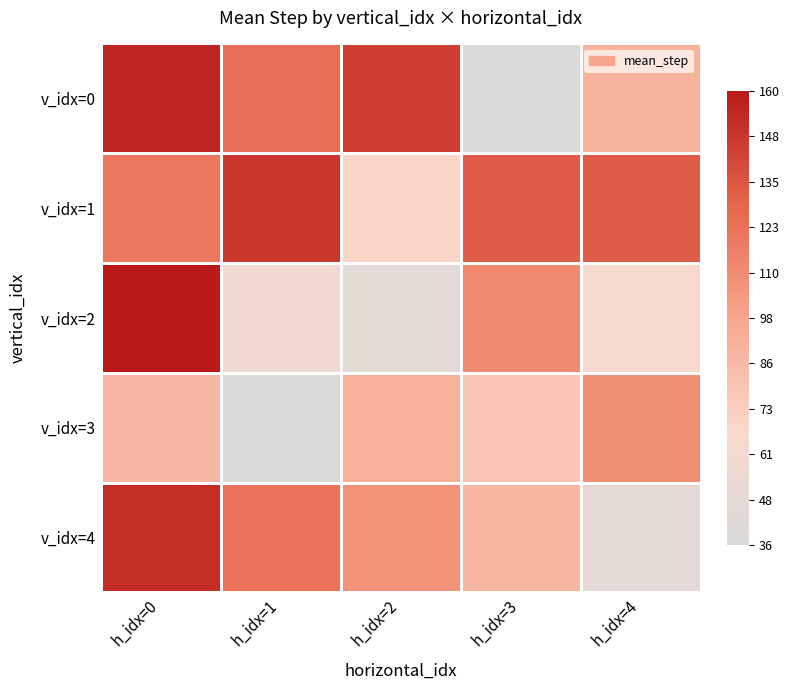

Rank the series at h_idx=4 from lowest to highest value.

v_idx=4, v_idx=2, v_idx=0, v_idx=3, v_idx=1